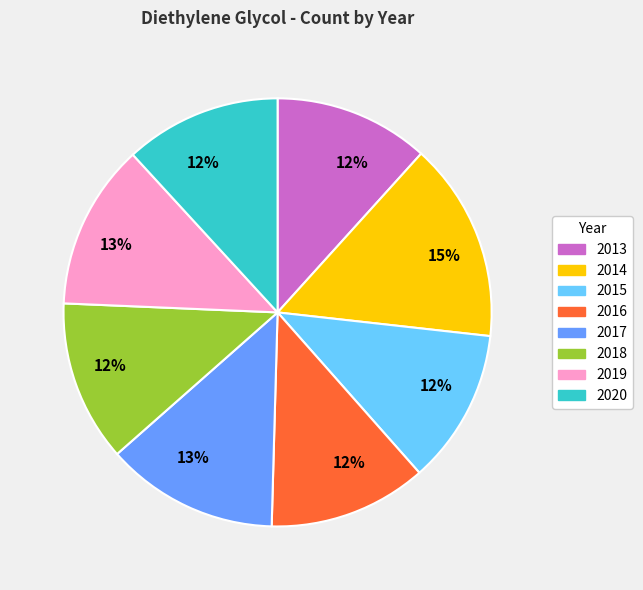

Is 2017 the majority of the pie?

No